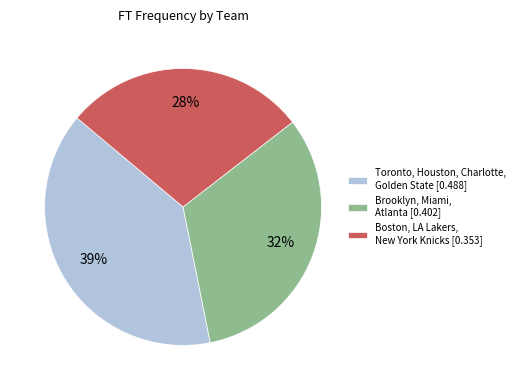

What is the ratio of the value at Toronto, Houston, Charlotte, Golden State [0.488] to the value at Boston, LA Lakers, New York Knicks [0.353]?

1.4